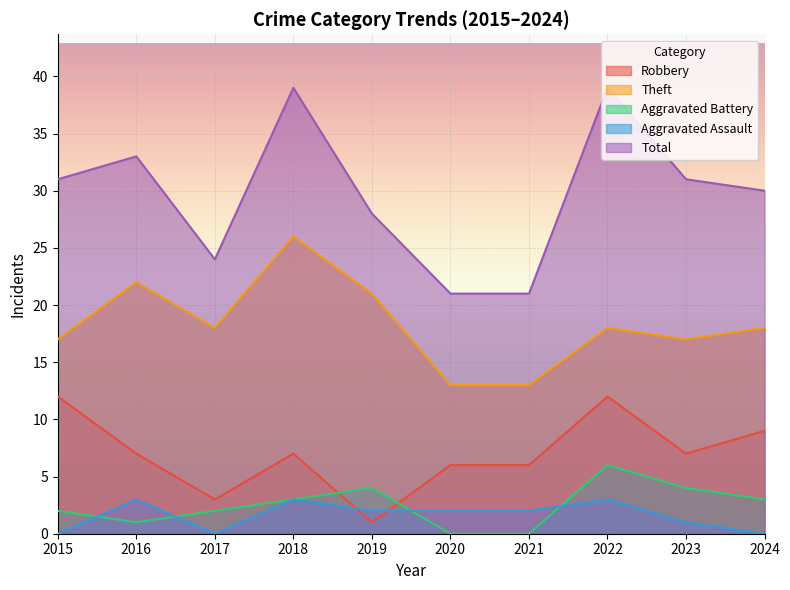

Does the chart display data point markers on the line(s)?

No